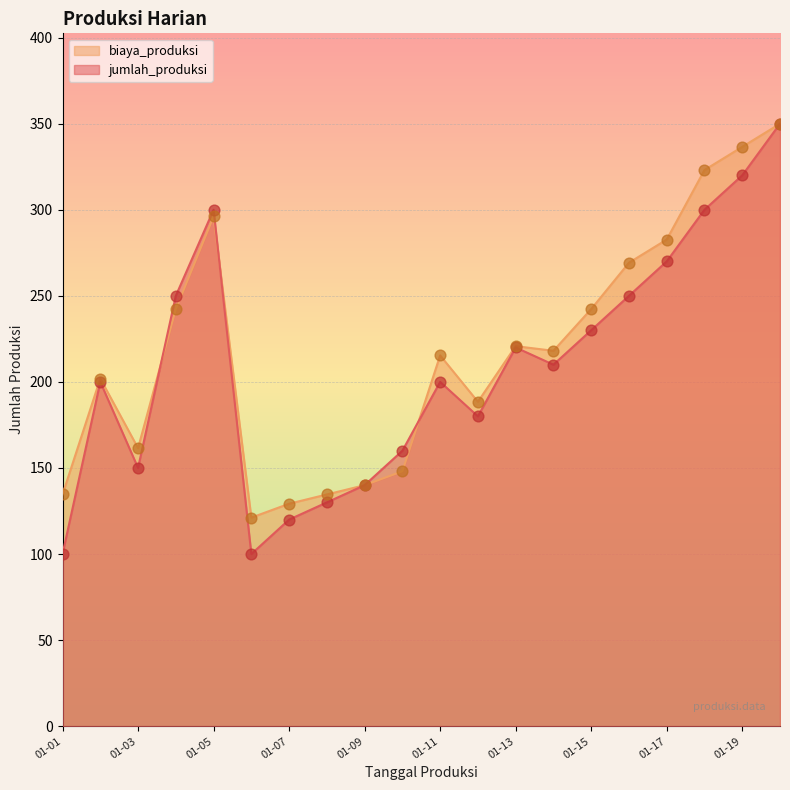

What is the total value across all series at 2023-01-14?

428.1